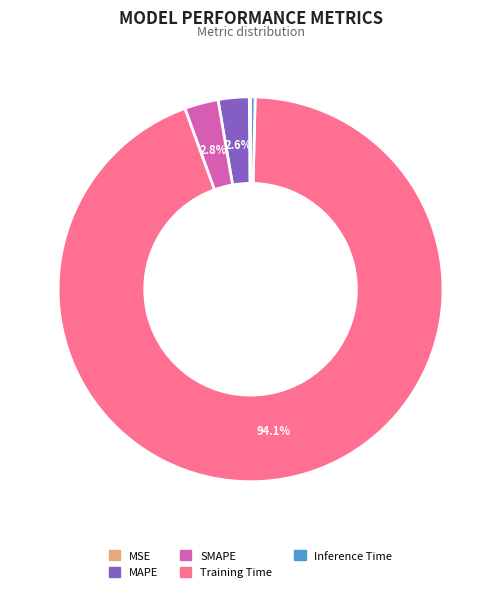

Combined, do Inference Time and MAPE account for over 50%?

No